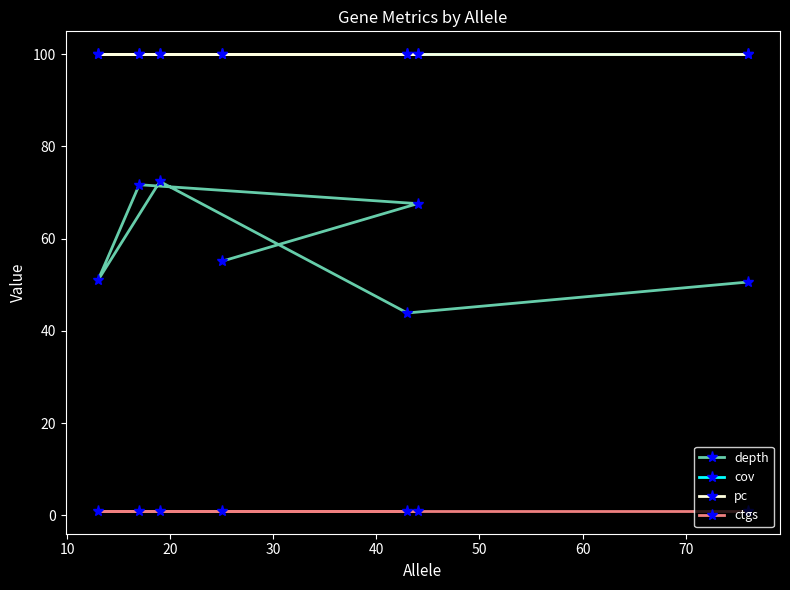

Does the chart display data point markers on the line(s)?

Yes